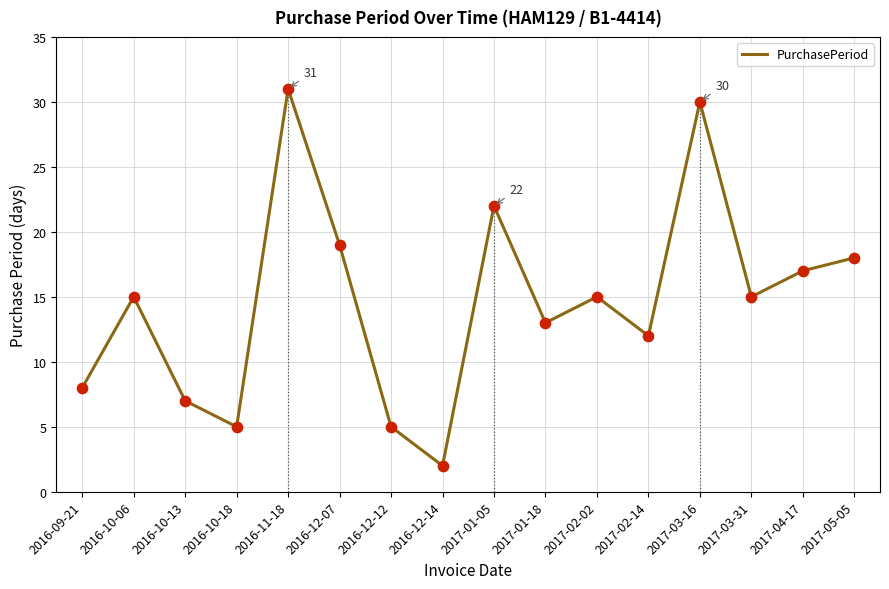

What is the ratio of the value at 2016-09-21 to the value at 2017-04-17?

0.5